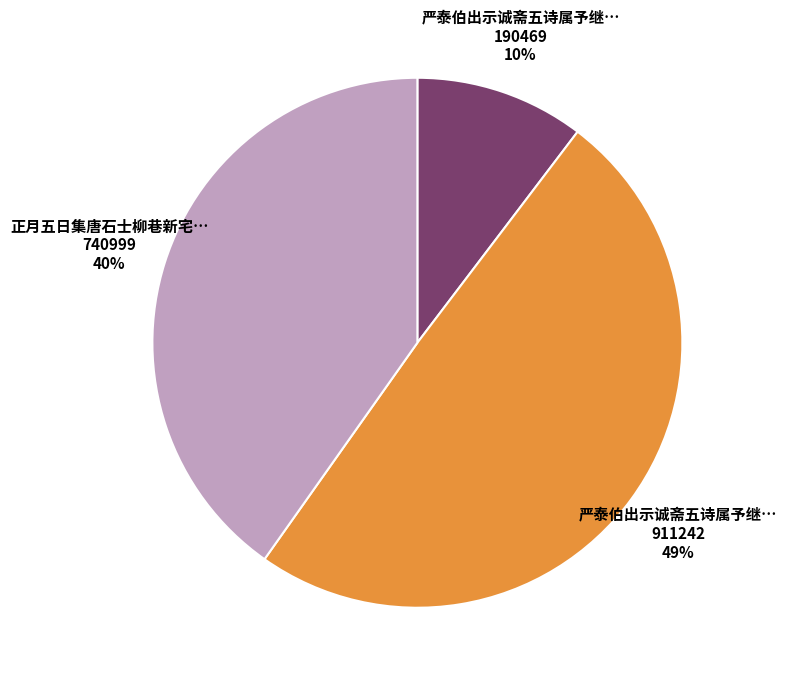

To the nearest percent, what is the average slice percentage?

33%